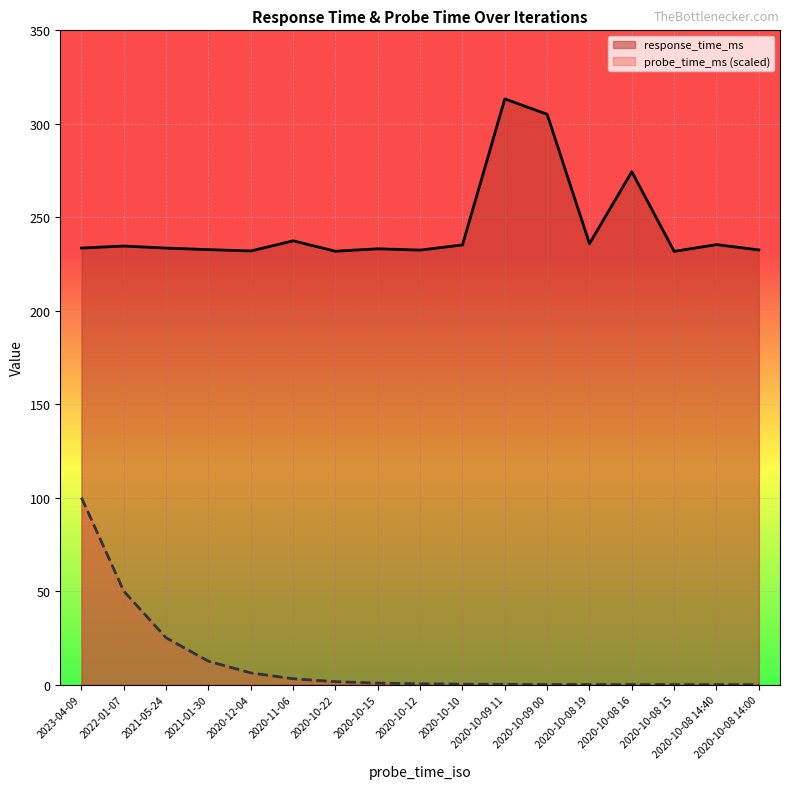

True or false: probe_time_ms (scaled) and response_time_ms cross at least once.

False